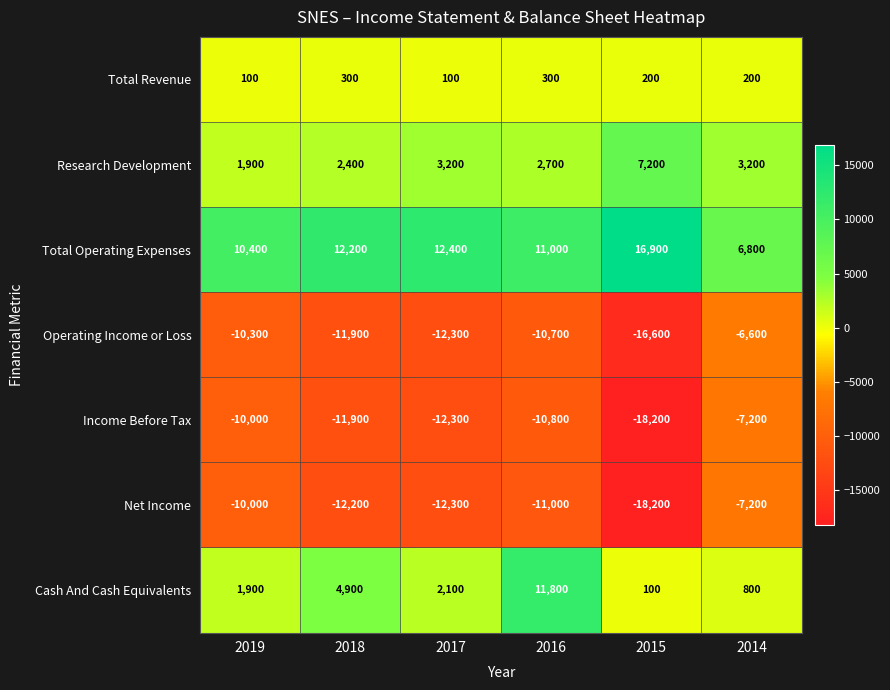

What is the total value across all series at 2019?

-16000